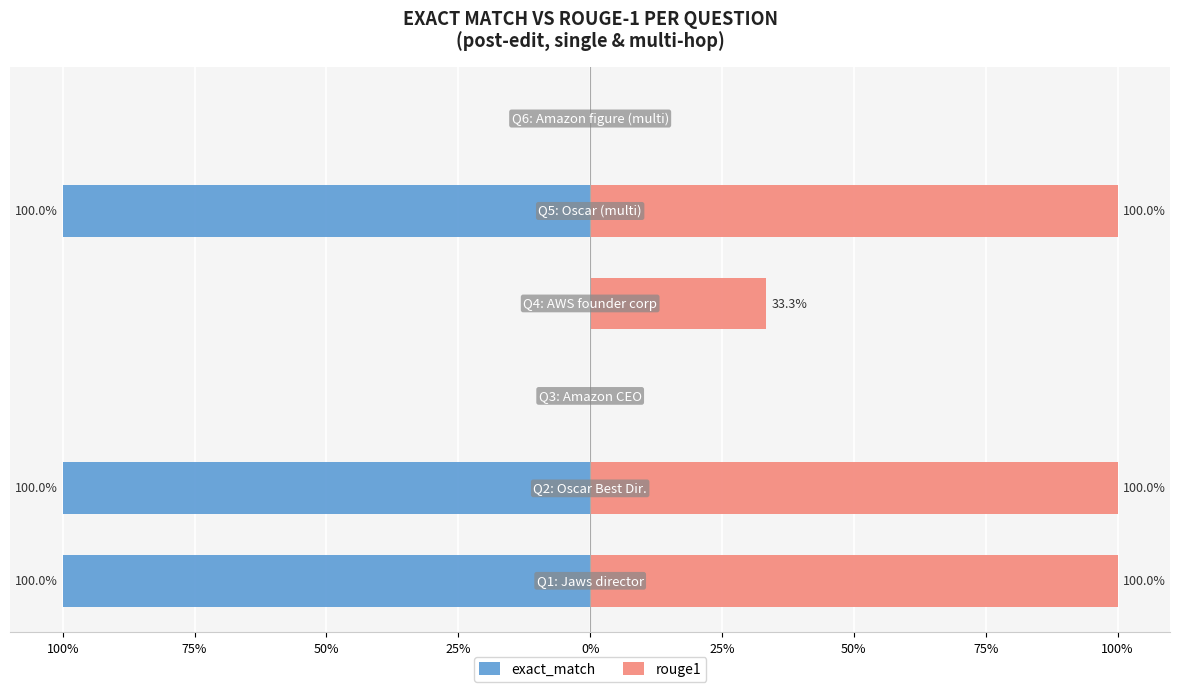

Does the chart contain stacked bars?

No